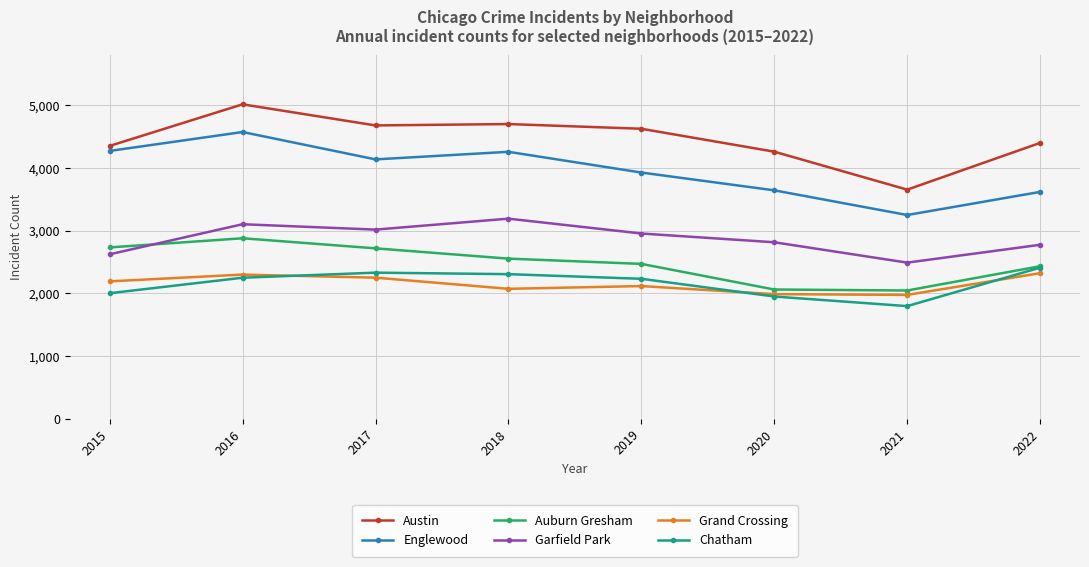

What is the sum of the Auburn Gresham values at 2018 and 2015?

5285